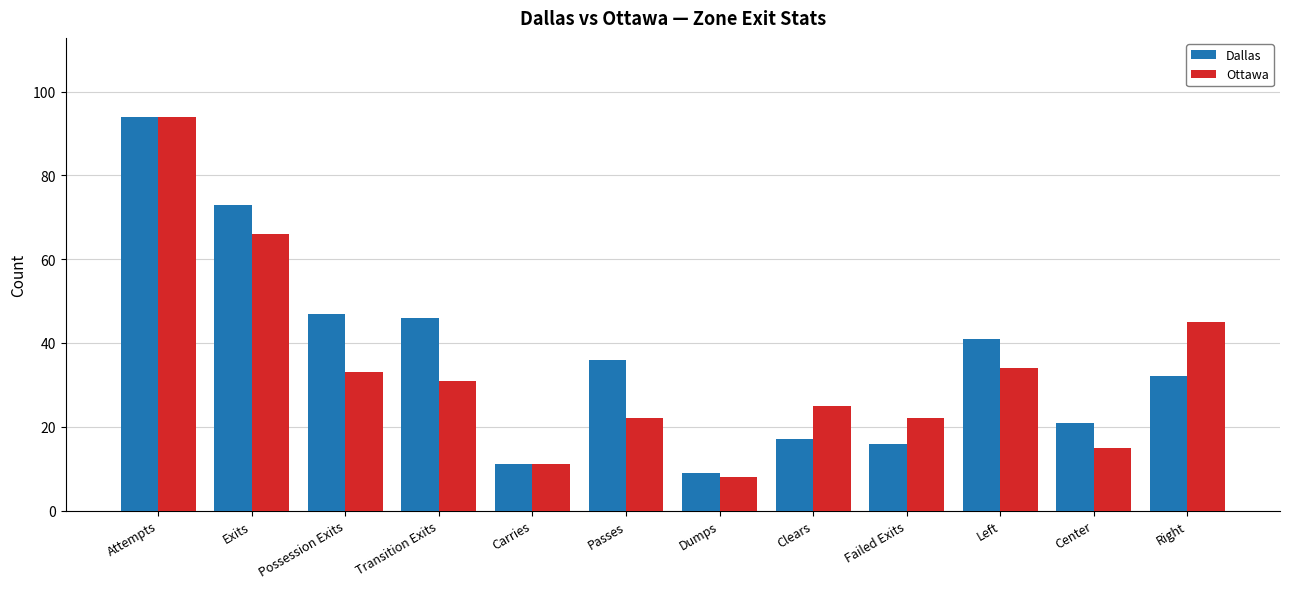

Reading left to right, extract all data points from this chart.

Dallas: 94	73	47	46	11	36	9	17	16	41	21	32
Ottawa: 94	66	33	31	11	22	8	25	22	34	15	45